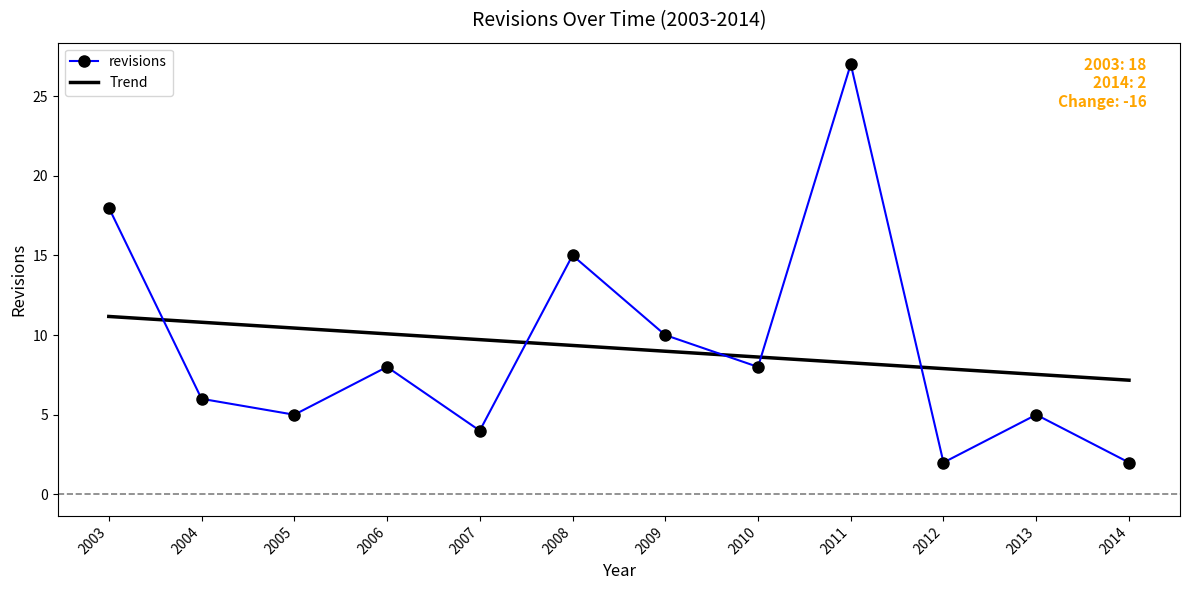

Which series has the largest range (max minus min)?

revisions